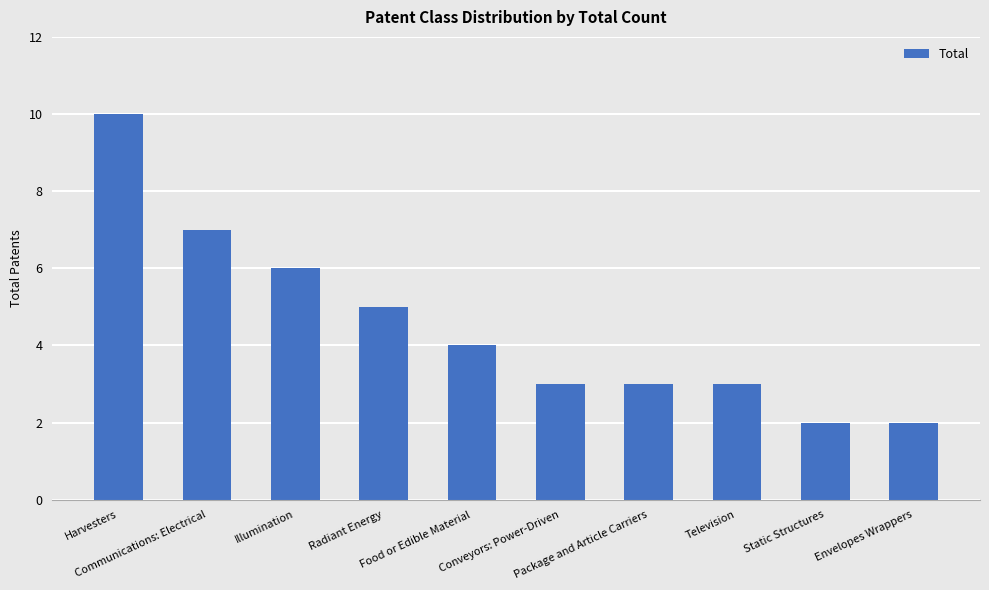

Does the chart contain any negative values?

No